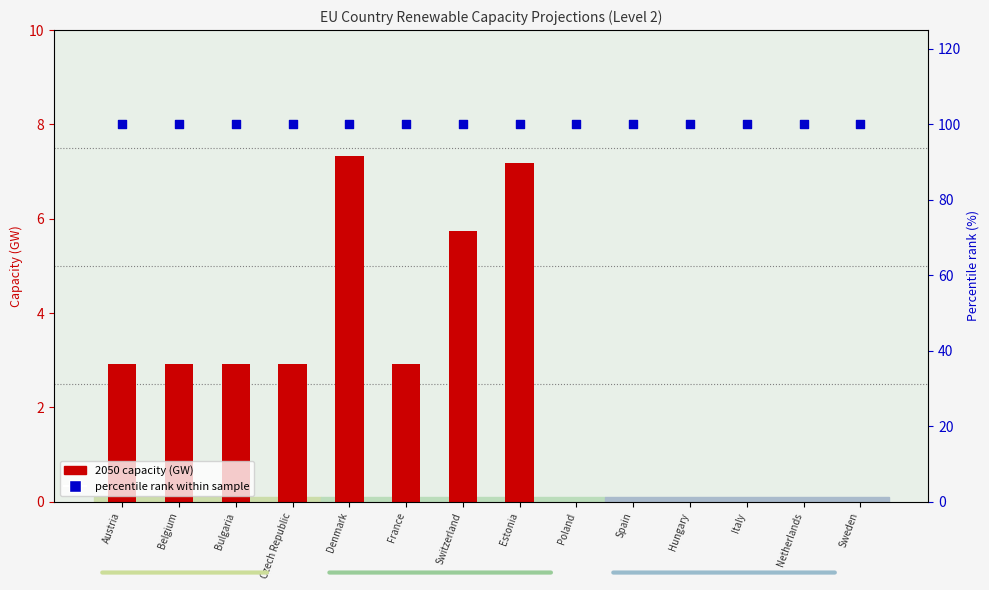

Which series has the largest Y range (max minus min)?

2050 capacity (GW)